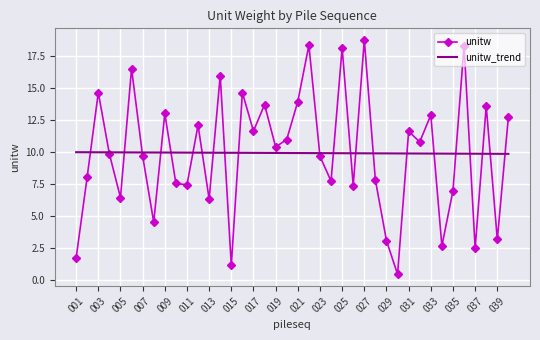

What are all the series names shown in the legend?

unitw, unitw_trend